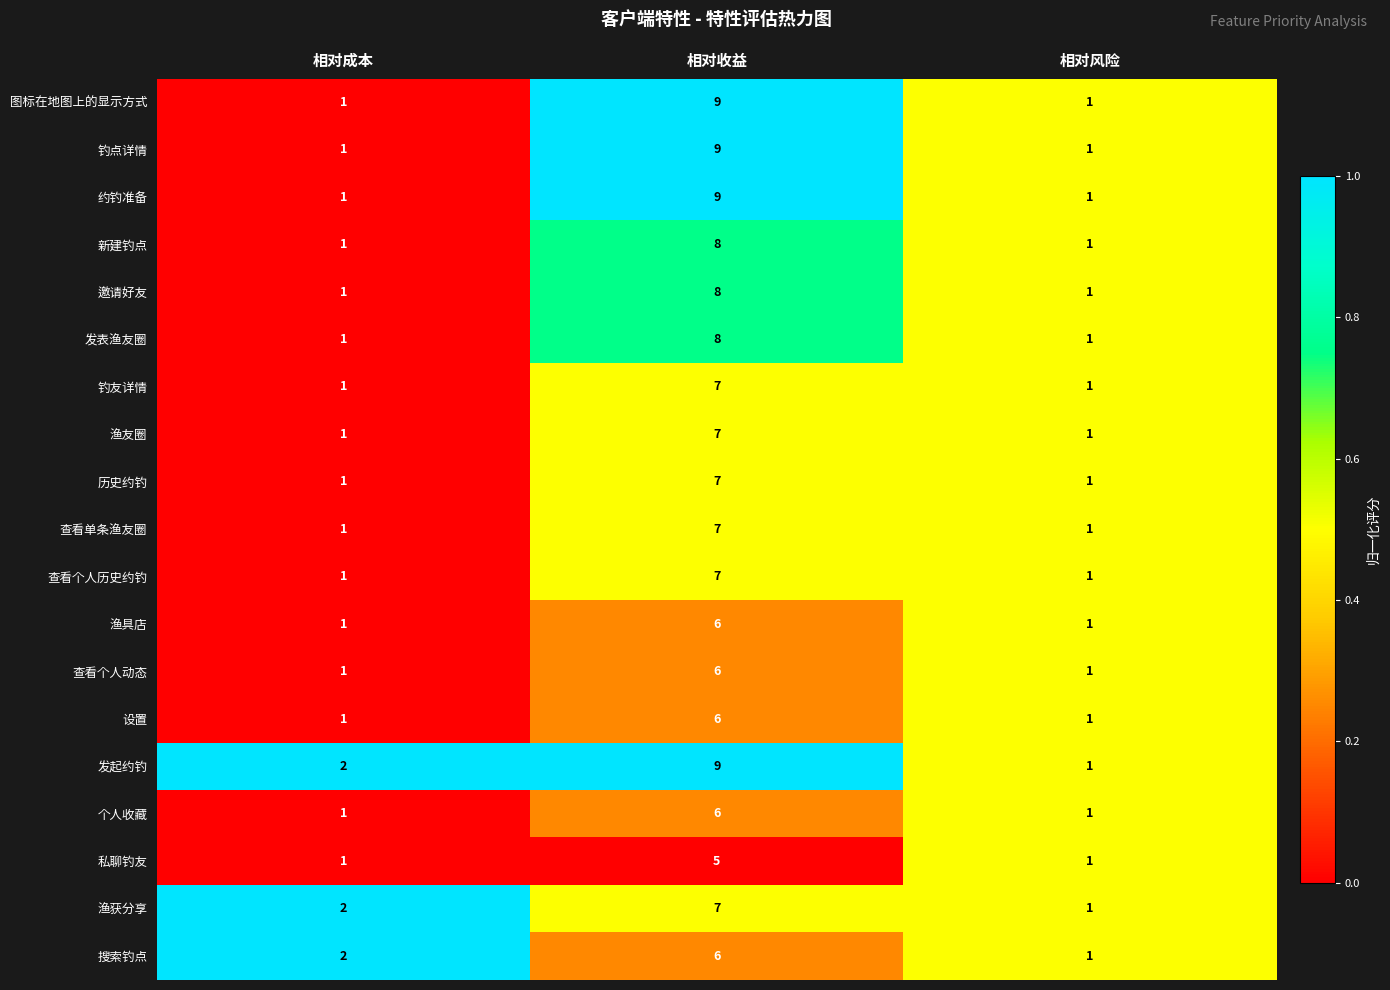

How many 钓点详情 values are between 1 and 9?

3